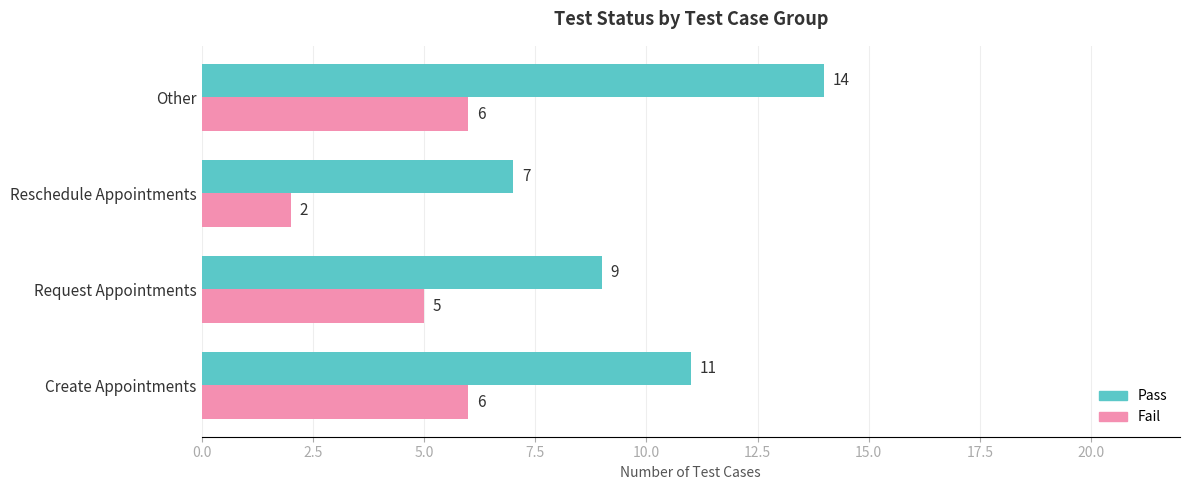

List the labels in order of Pass value, smallest first.

Reschedule Appointments, Request Appointments, Create Appointments, Other